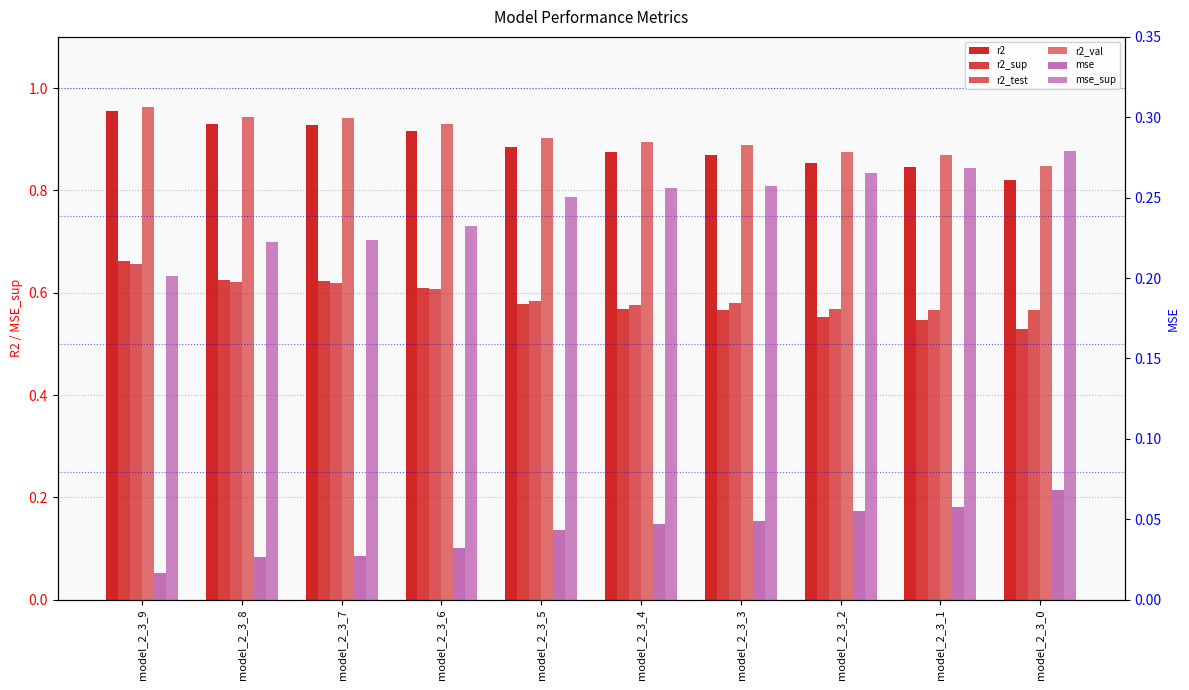

What is the total value across all series at model_2_3_9?

3.5